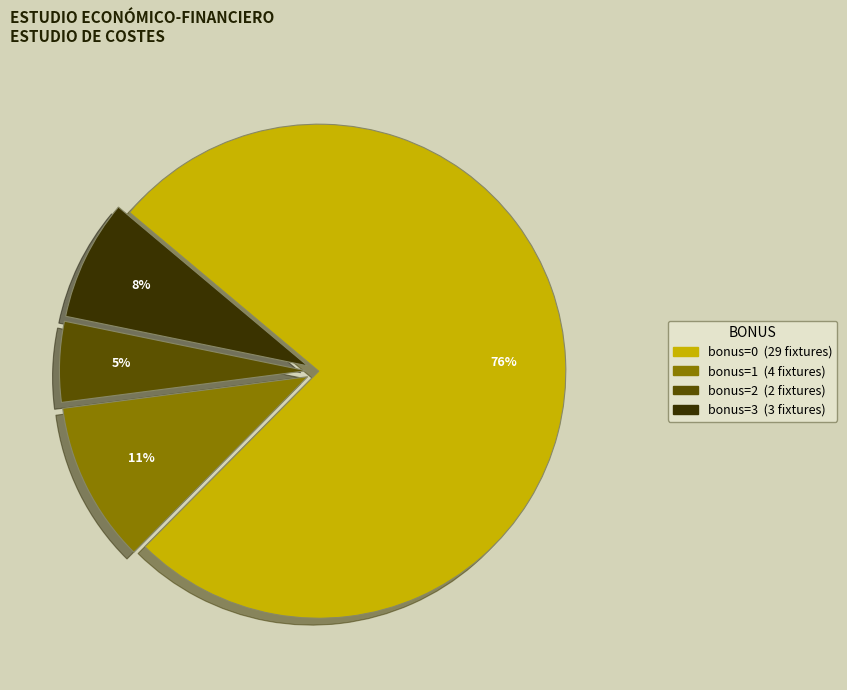

To the nearest percent, what is the difference between the largest and smallest slice percentages?

71%